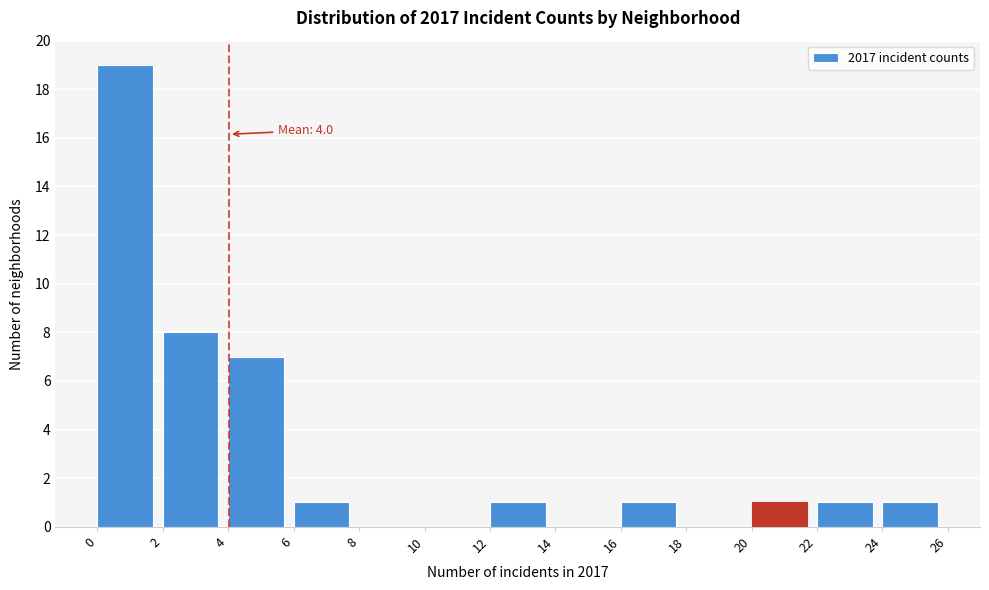

Which range on the x-axis has the tallest bar?

0 to 2